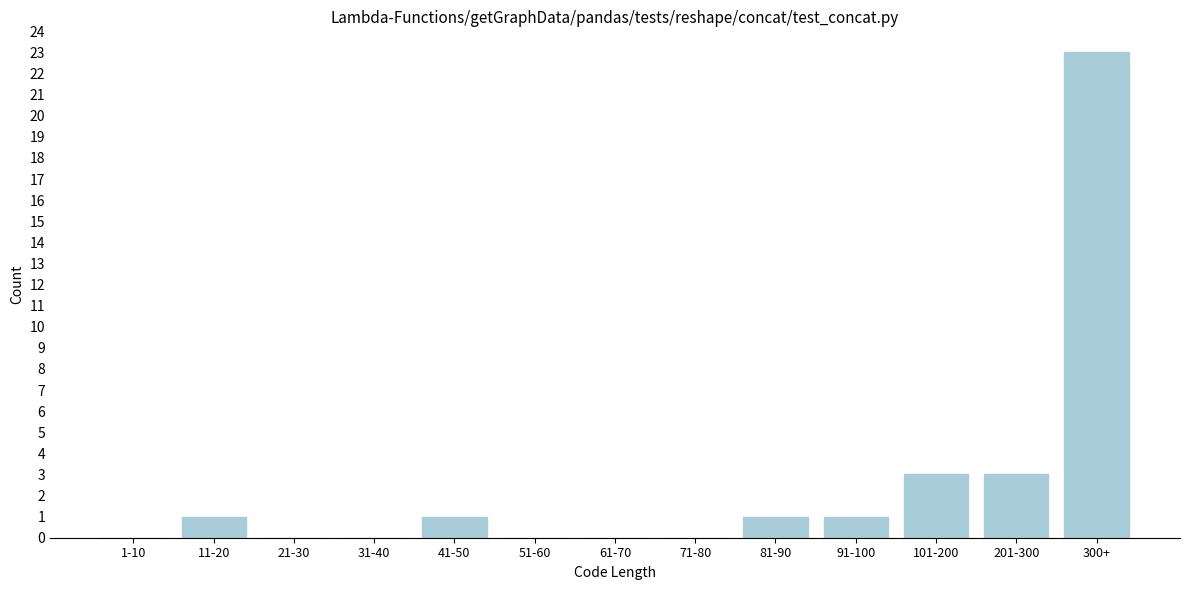

Reading left to right, transcribe all the data shown in this chart.

1-10=0	11-20=1	21-30=0	31-40=0	41-50=1	51-60=0	61-70=0	71-80=0	81-90=1	91-100=1	101-200=3	201-300=3	300+=23